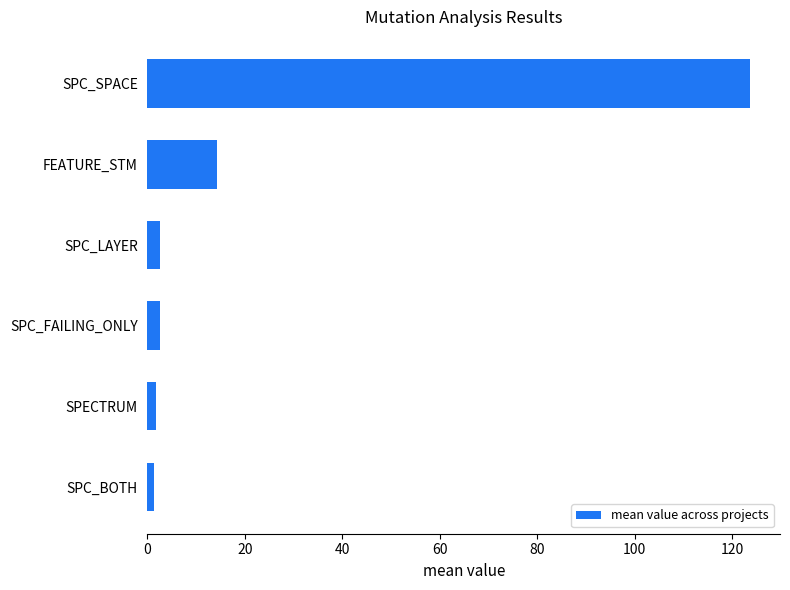

Between SPC_LAYER and SPC_SPACE, which is larger?

SPC_SPACE